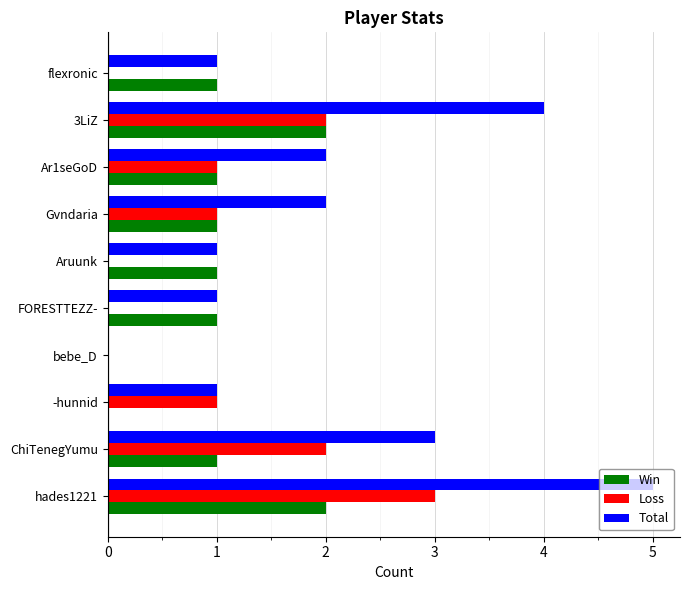

The value of Loss at Ar1seGoD is 0. True or false?

False